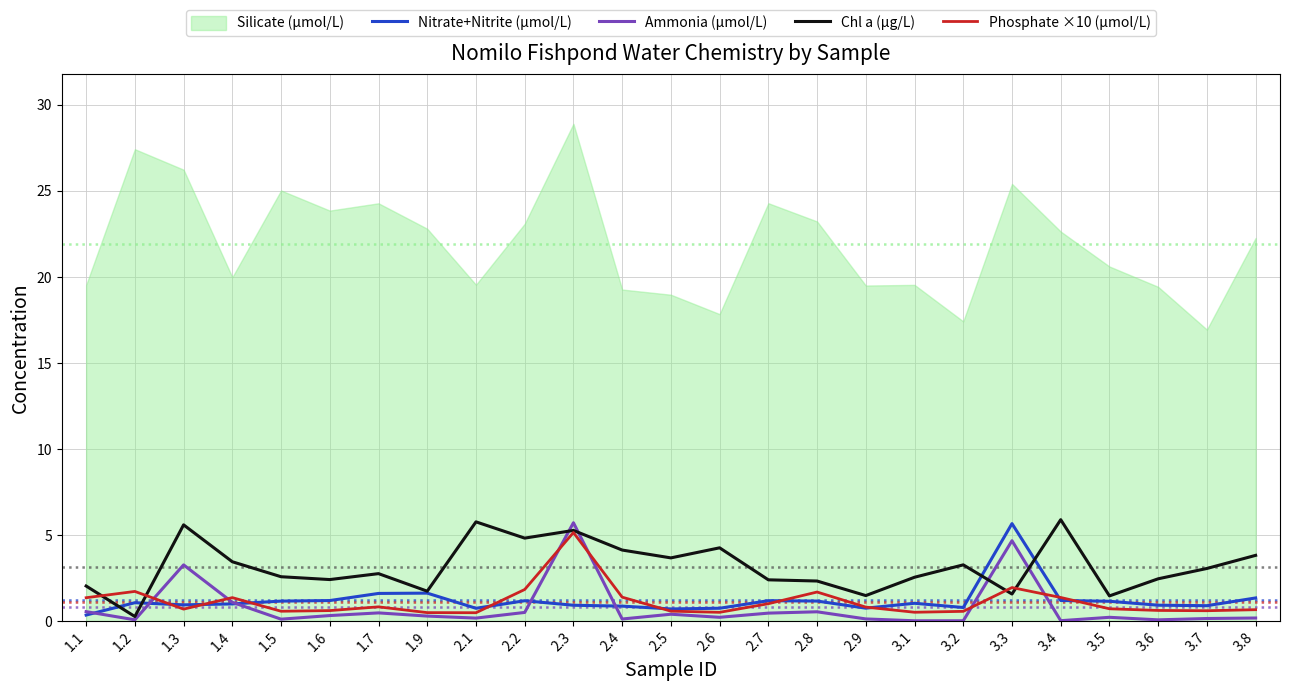

What is the value of the Nitrate+Nitrite (µmol/L) point at the 15th from the left?

1.2